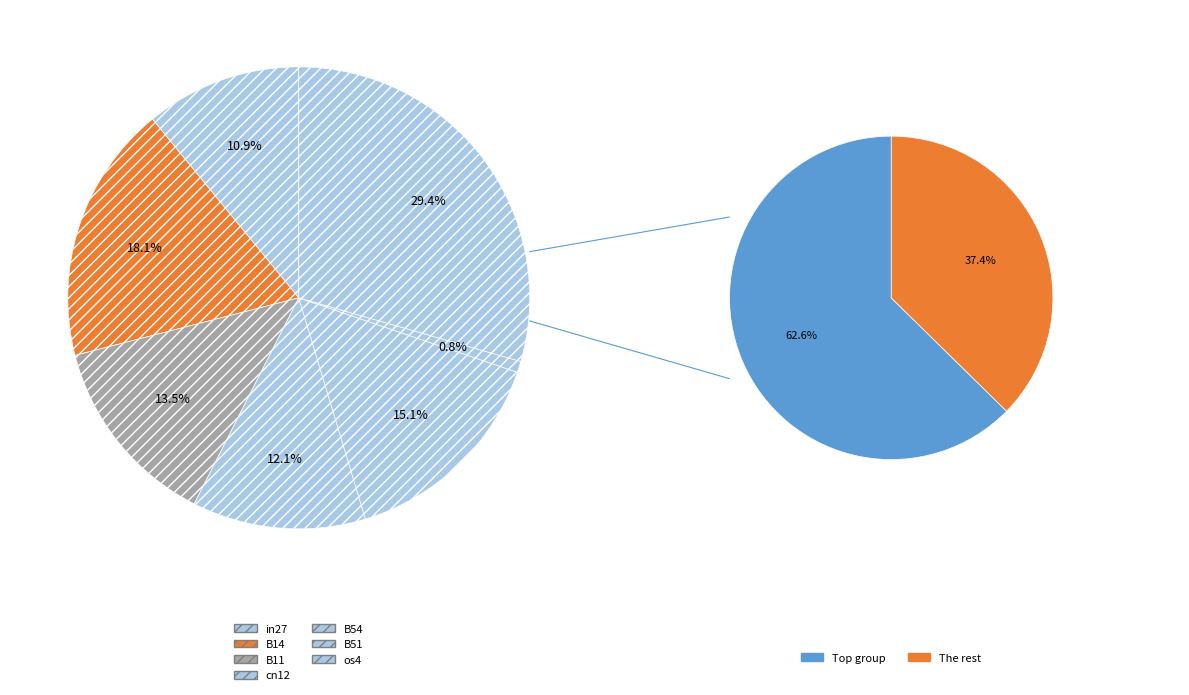

To the nearest percent, what is the combined percentage of cn12 and os4?

42%